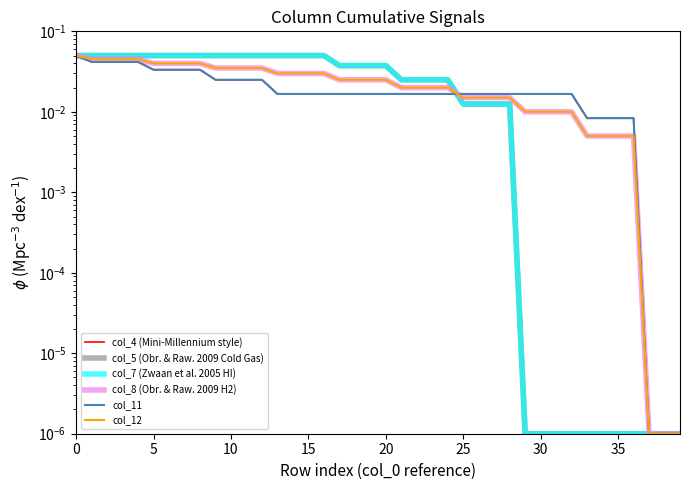

Which has a higher value, 14 or 18?

14